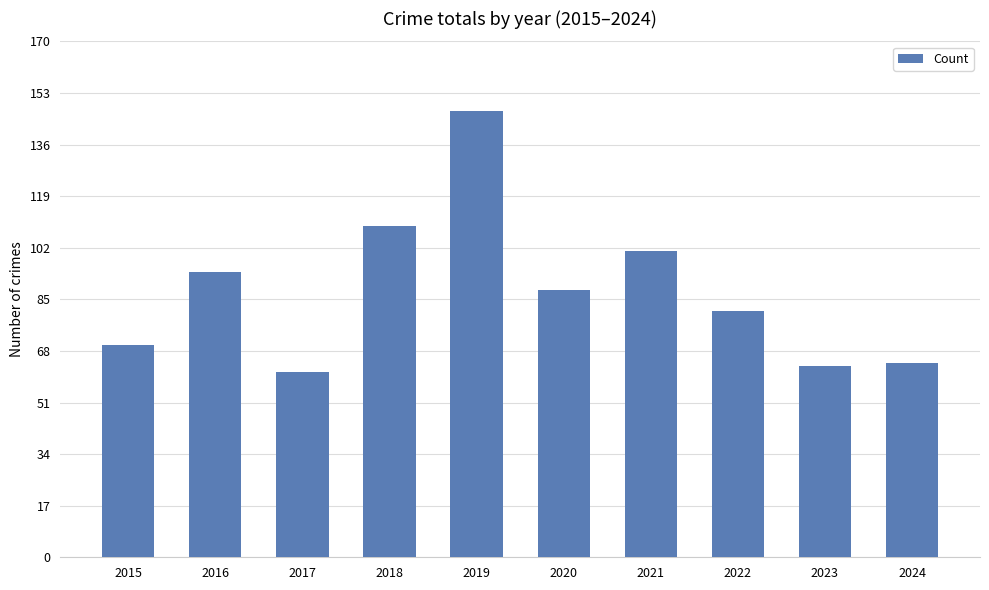

Does the chart contain stacked bars?

No